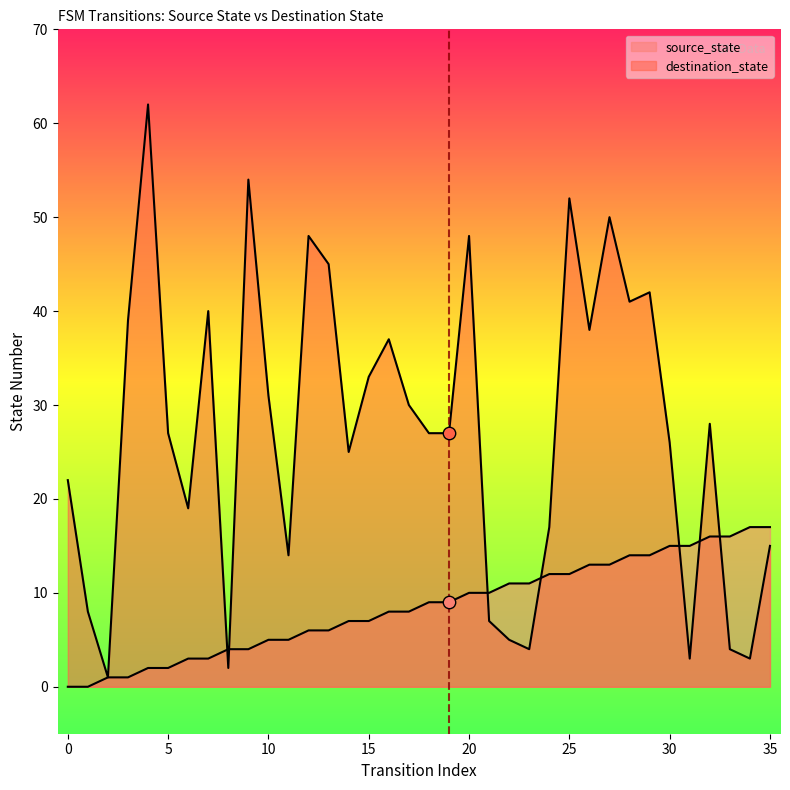

At how many categories does at least one series exceed 49?

4